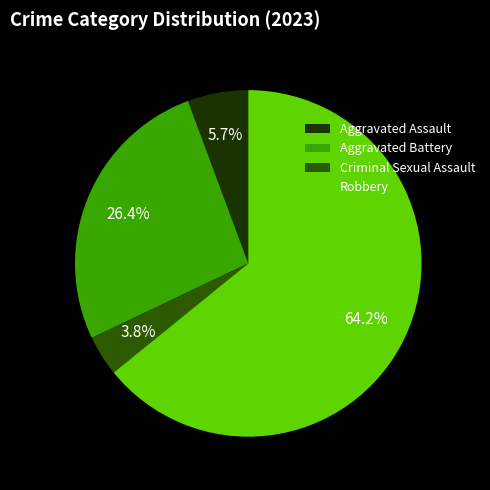

Which has a higher value, Aggravated Assault or Aggravated Battery?

Aggravated Battery